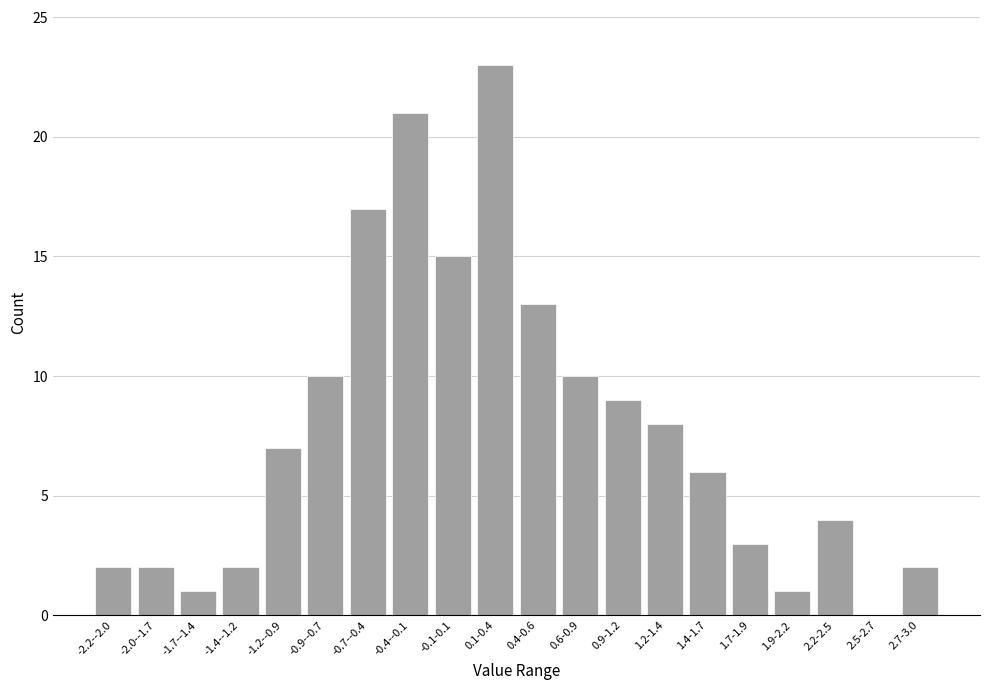

Reading left to right, what are all the values shown in this chart?

-2.2--2.0=2	-2.0--1.7=2	-1.7--1.4=1	-1.4--1.2=2	-1.2--0.9=7	-0.9--0.7=10	-0.7--0.4=17	-0.4--0.1=21	-0.1-0.1=15	0.1-0.4=23	0.4-0.6=13	0.6-0.9=10	0.9-1.2=9	1.2-1.4=8	1.4-1.7=6	1.7-1.9=3	1.9-2.2=1	2.2-2.5=4	2.5-2.7=0	2.7-3.0=2